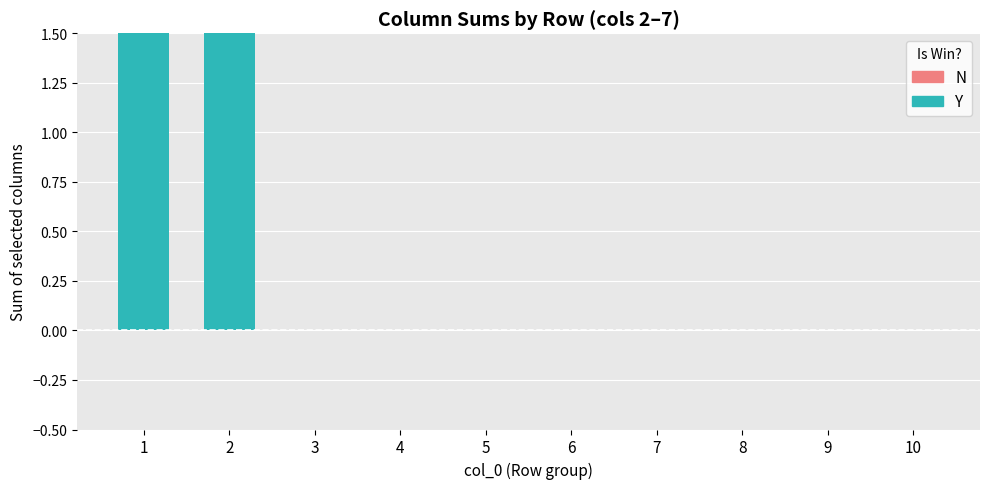

List the labels in order of Y value, largest first.

1, 2, 3, 4, 5, 6, 7, 8, 9, 10